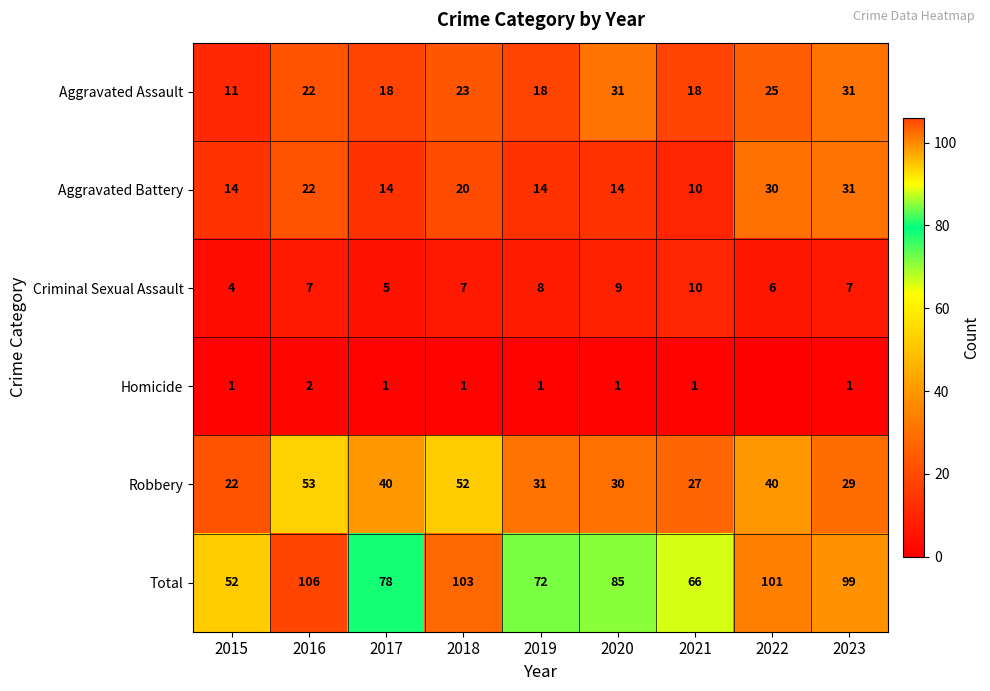

How many values in the Aggravated Battery series are below 14?

1